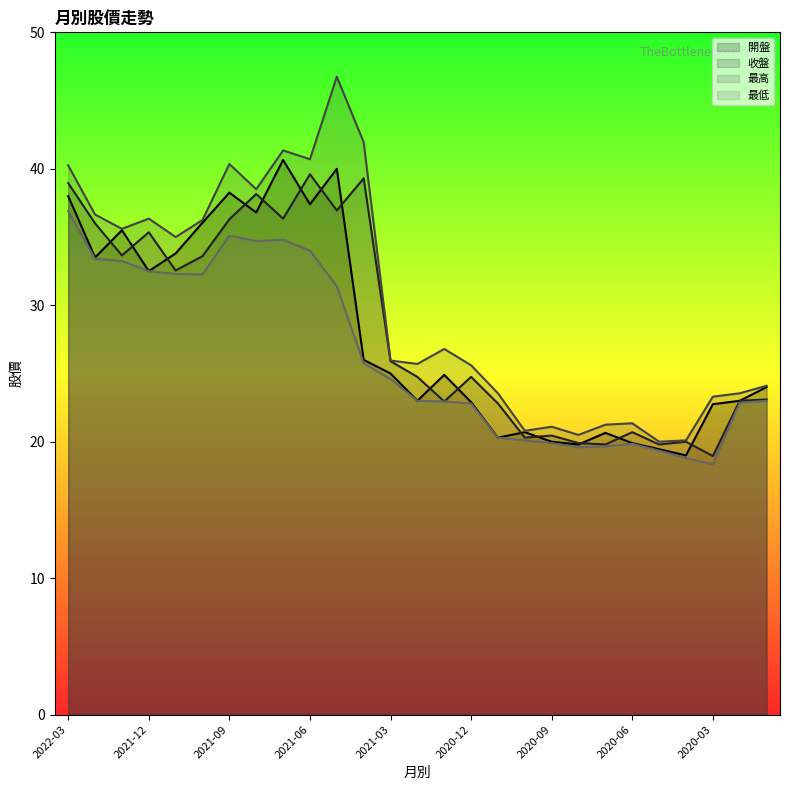

How many values in the 開盤 series are below 24?

12